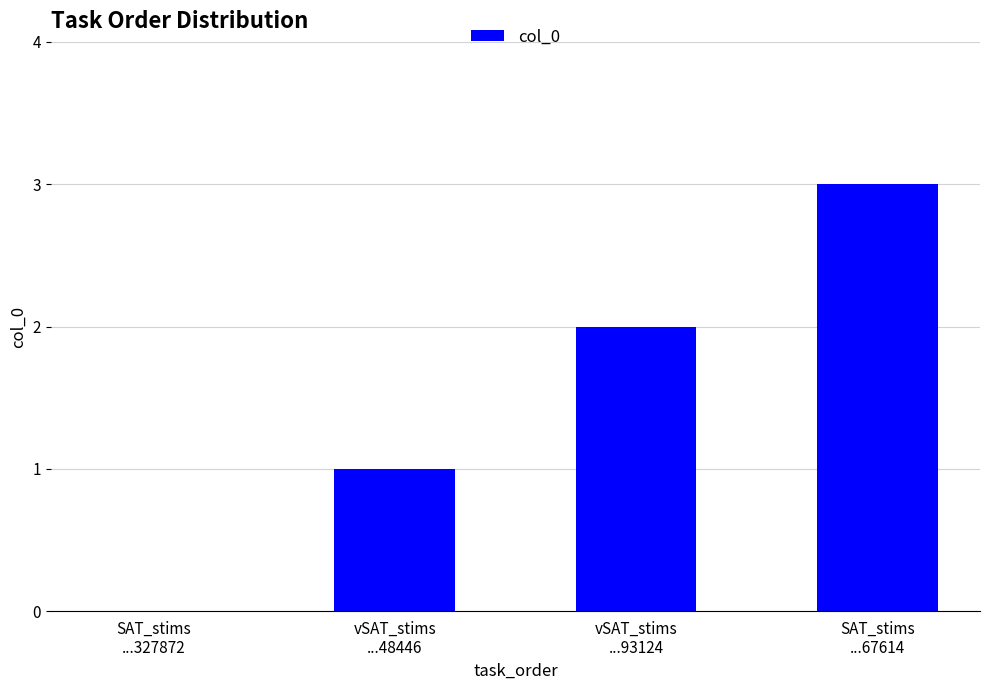

What is the greatest value displayed?

3